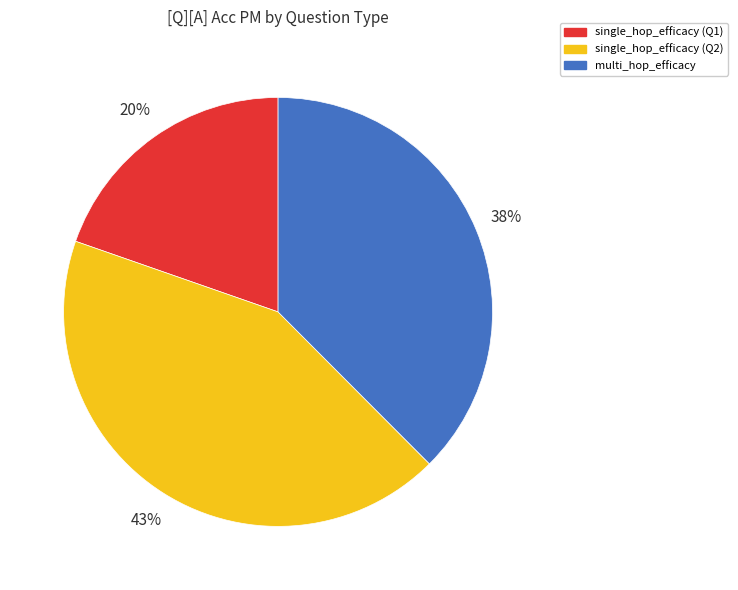

Is single_hop_efficacy (Q1) the majority of the pie?

No